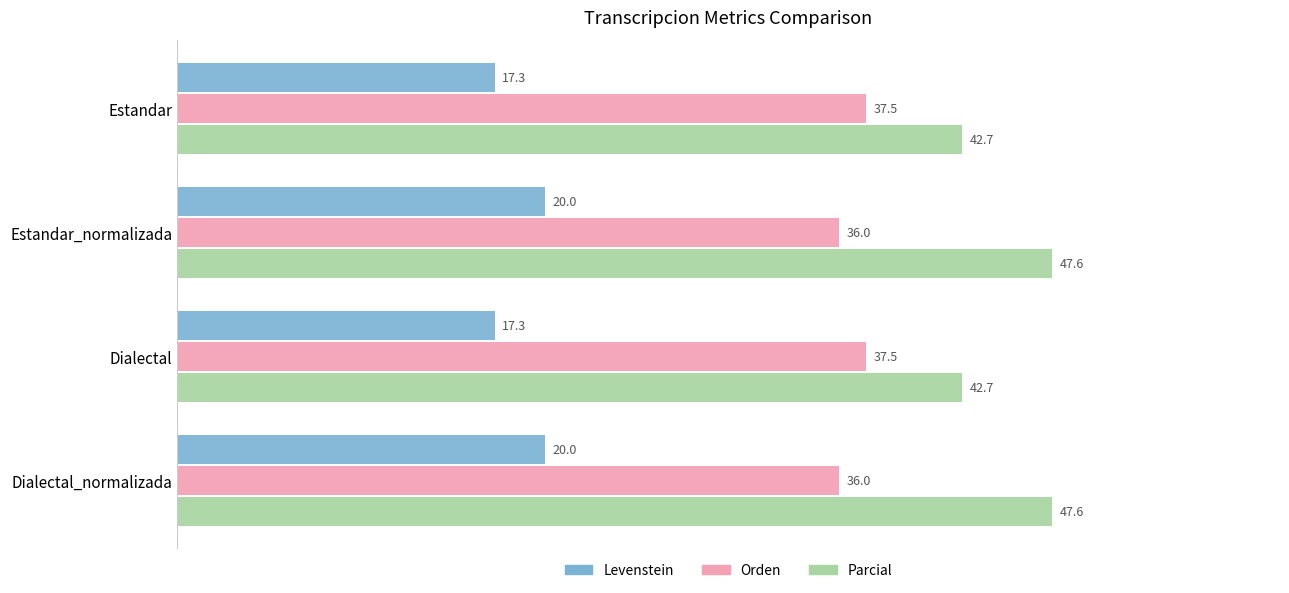

Which series has the largest range (max minus min)?

Parcial